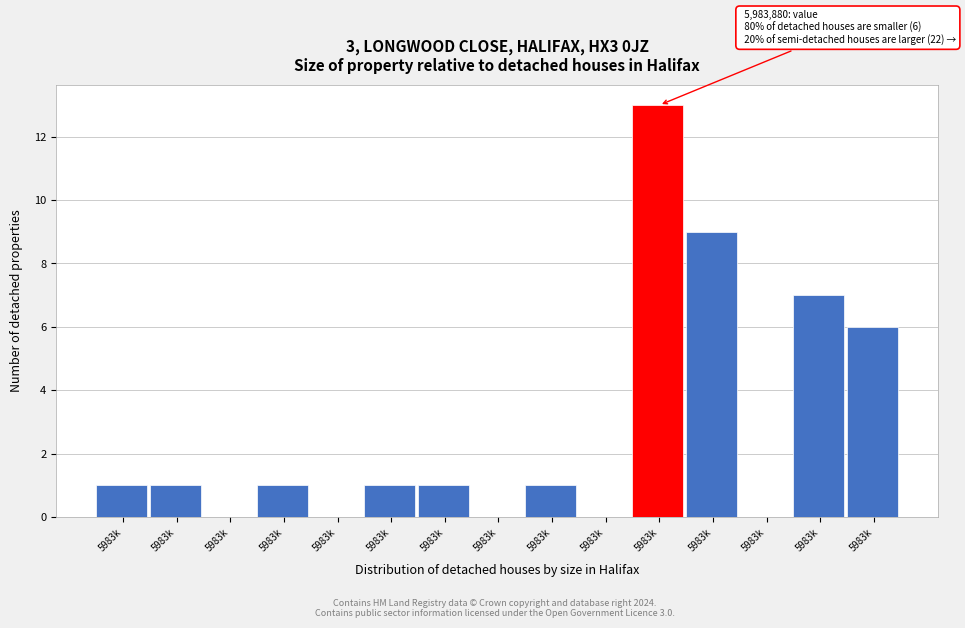

How many series are shown in this chart?

1